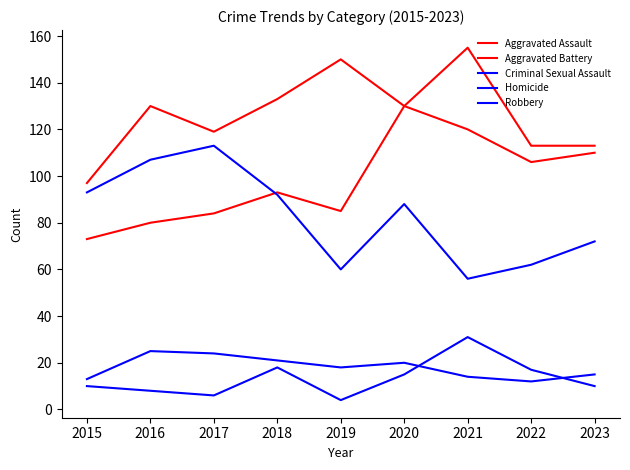

How many categories are shown in the chart?

9